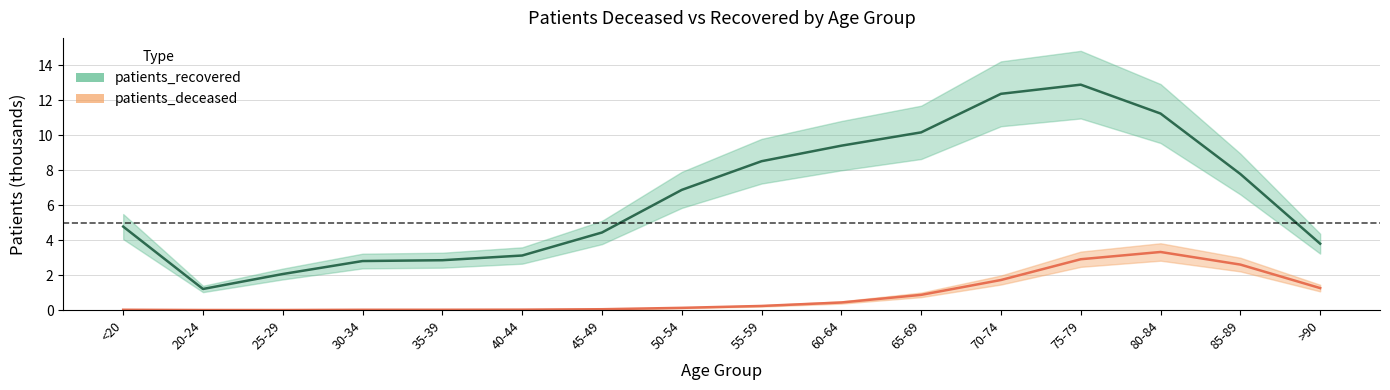

Which category has the highest value across all series?

75-79